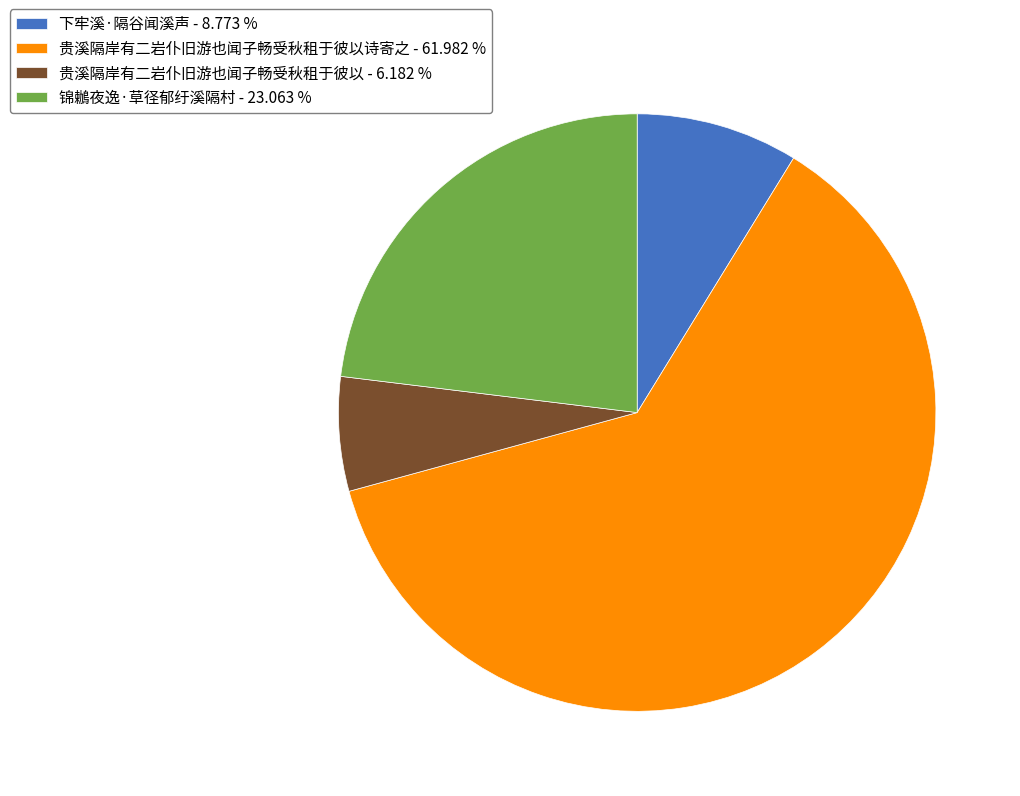

Which category accounts for the majority?

贵溪隔岸有二岩仆旧游也闻子畅受秋租于彼以诗寄之 - 61.982 %